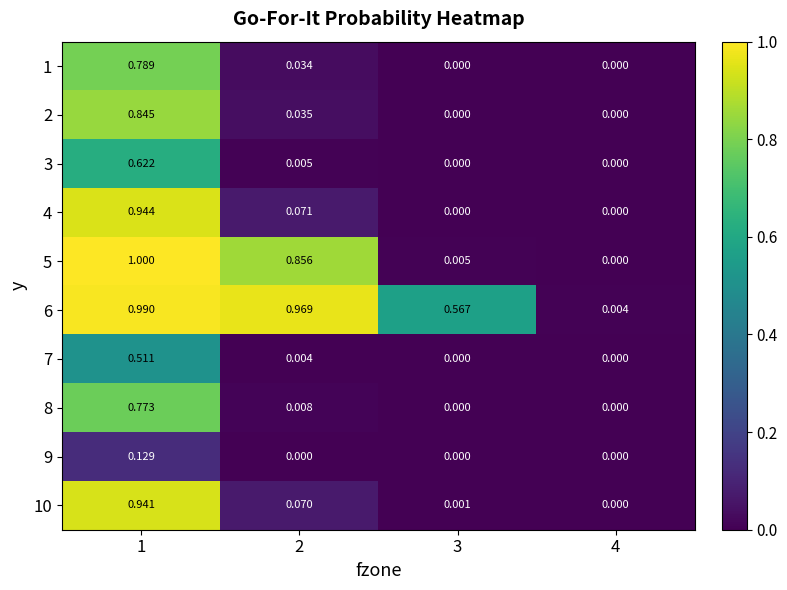

Which series changed the most between 1 and 3?

5